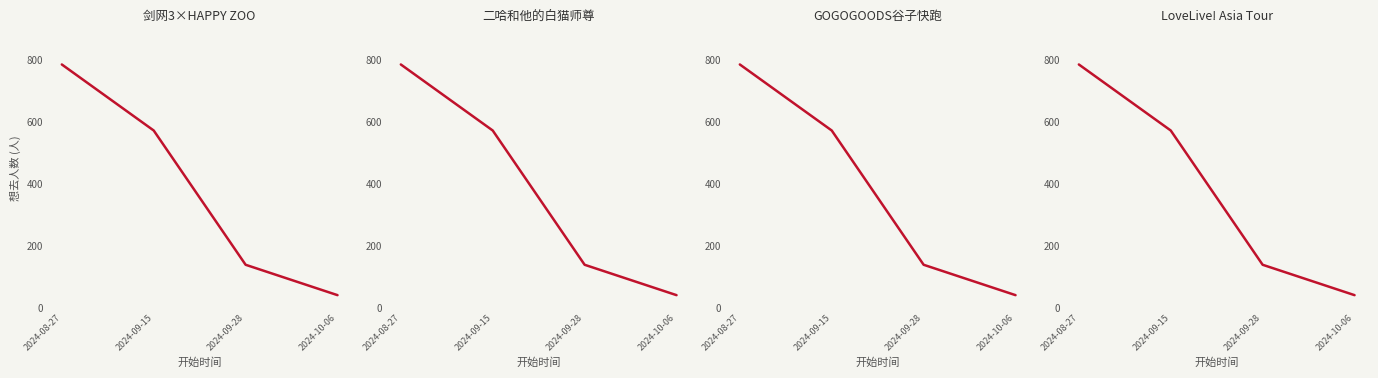

What is the sum of the values at 2024-10-06 and 2024-09-28?

178